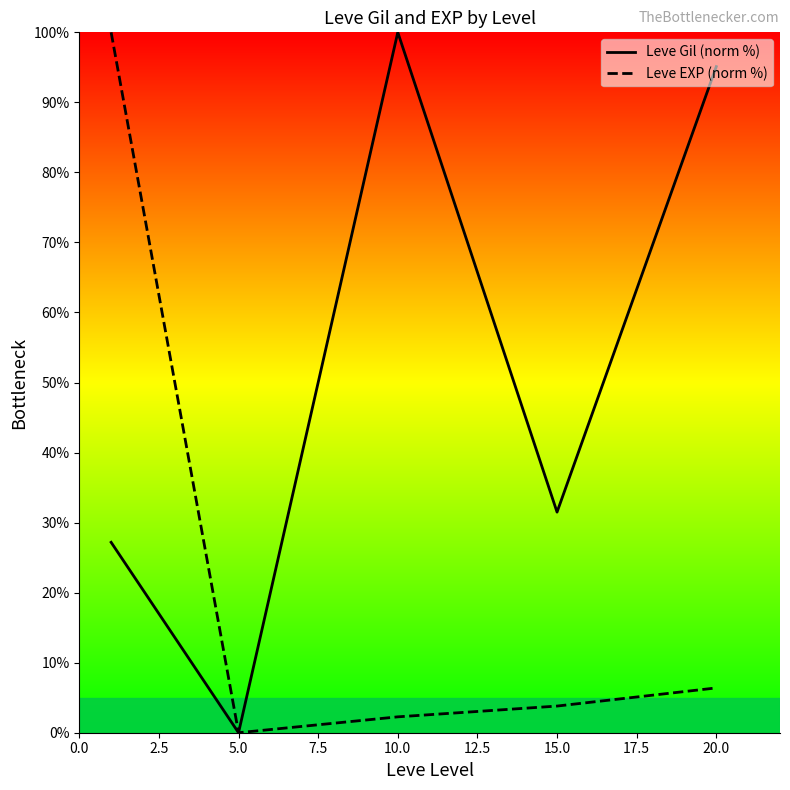

How many data points in Leve Gil (norm %) are less than 31?

2